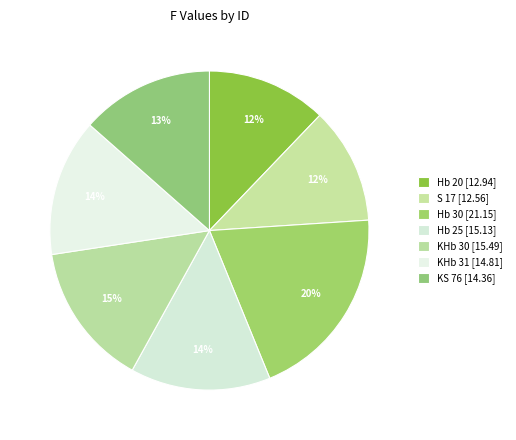

What is the largest slice in the pie chart?

Hb 30